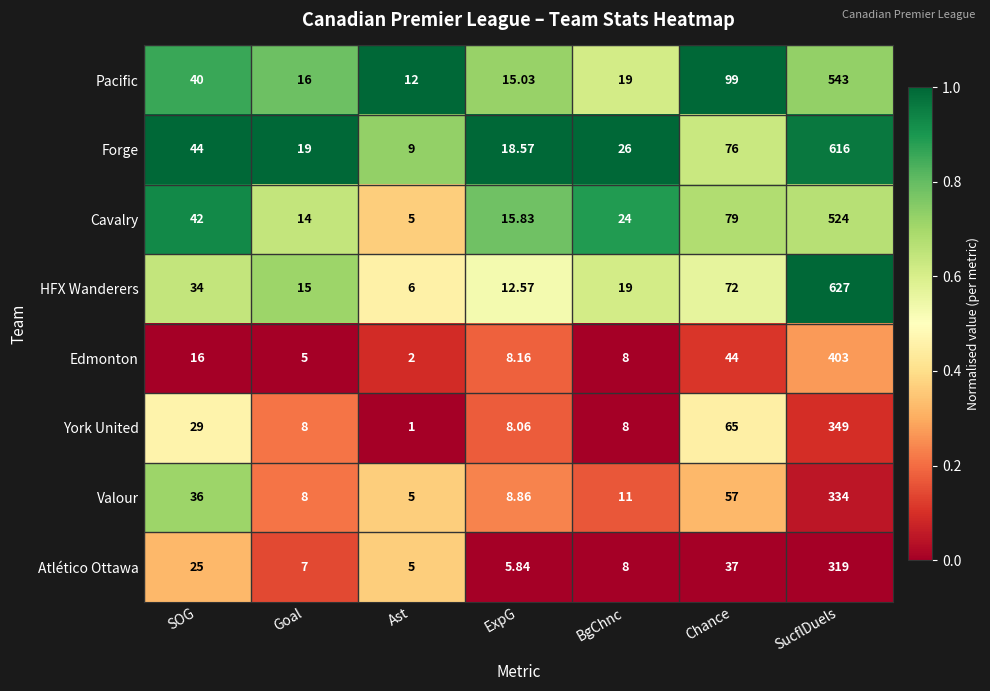

At which label does Pacific reach its minimum?

Ast